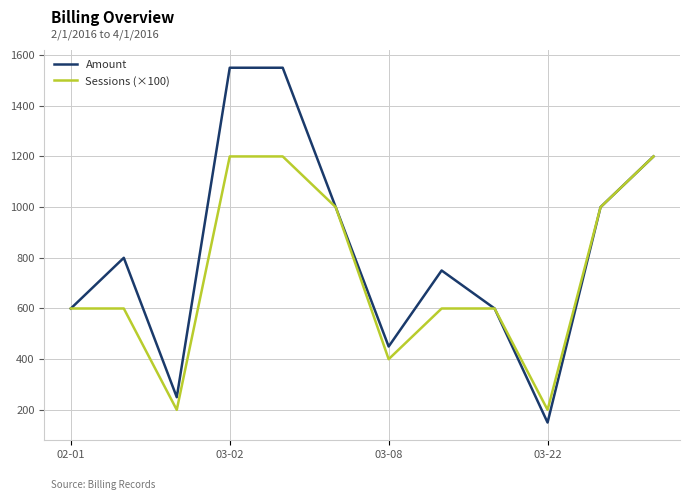

Rank the series by their maximum value, from highest to lowest.

Amount, Sessions (×100)